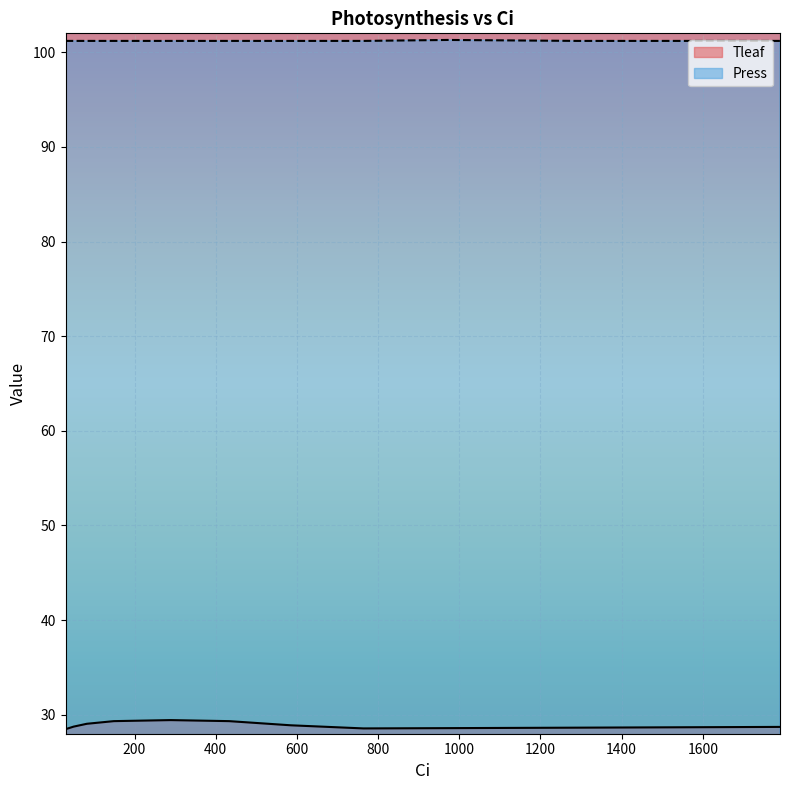

Reading left to right, list all the values displayed in this chart.

Tleaf: 30=28.5	49.9=28.8	82.4=29.1	149=29.3	289=29.4	433=29.3	585=28.9	764=28.6	972=28.6	1290=28.6	1790=28.7
Press: 30=101.2	49.9=101.2	82.4=101.2	149=101.2	289=101.2	433=101.2	585=101.2	764=101.2	972=101.3	1290=101.2	1790=101.2